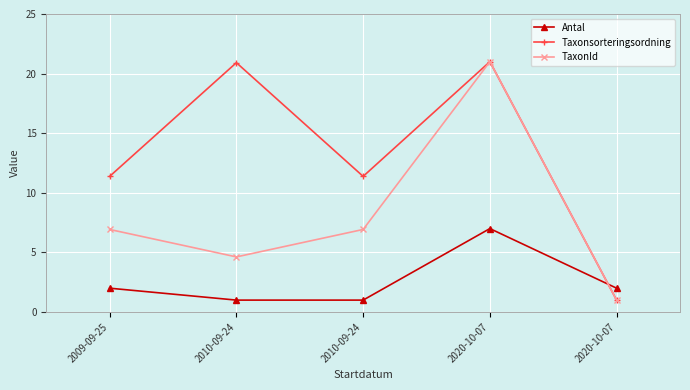

What are all the series names shown in the legend?

Antal, Taxonsorteringsordning, TaxonId